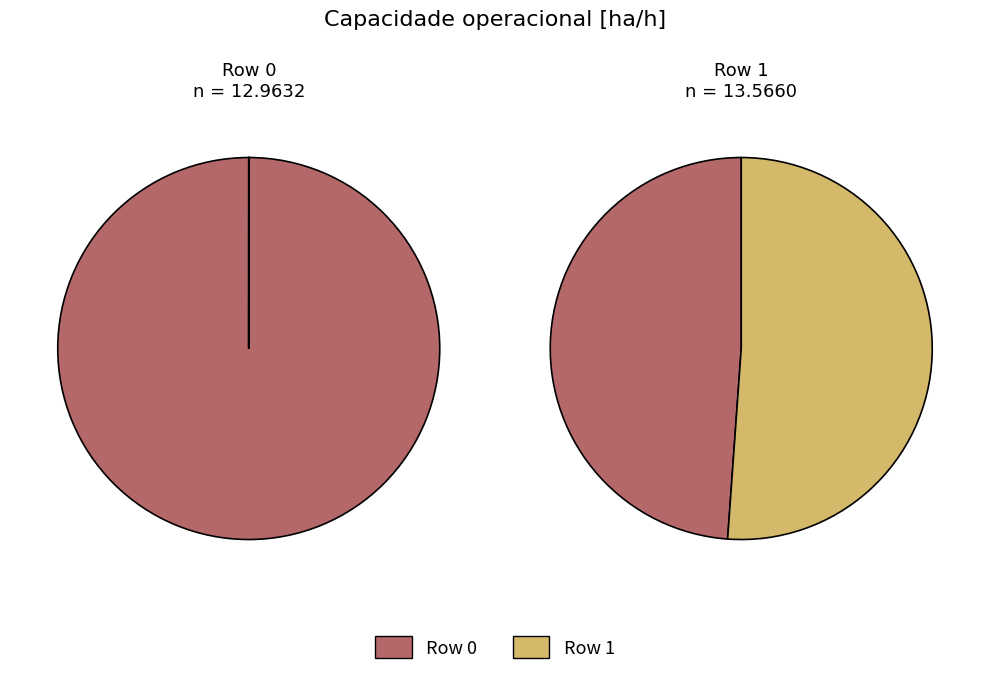

What portion of the pie excludes 1?

48.9%